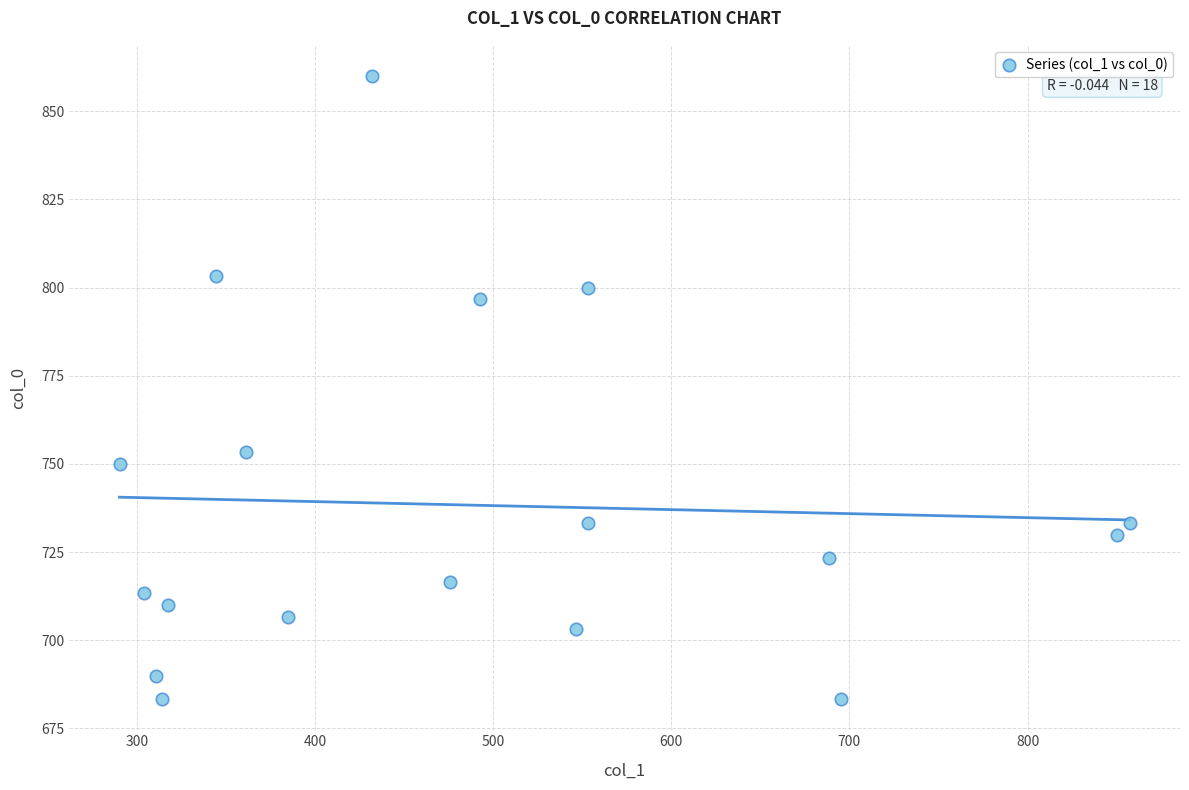

What is the range of Y values (max minus min)?

176.7